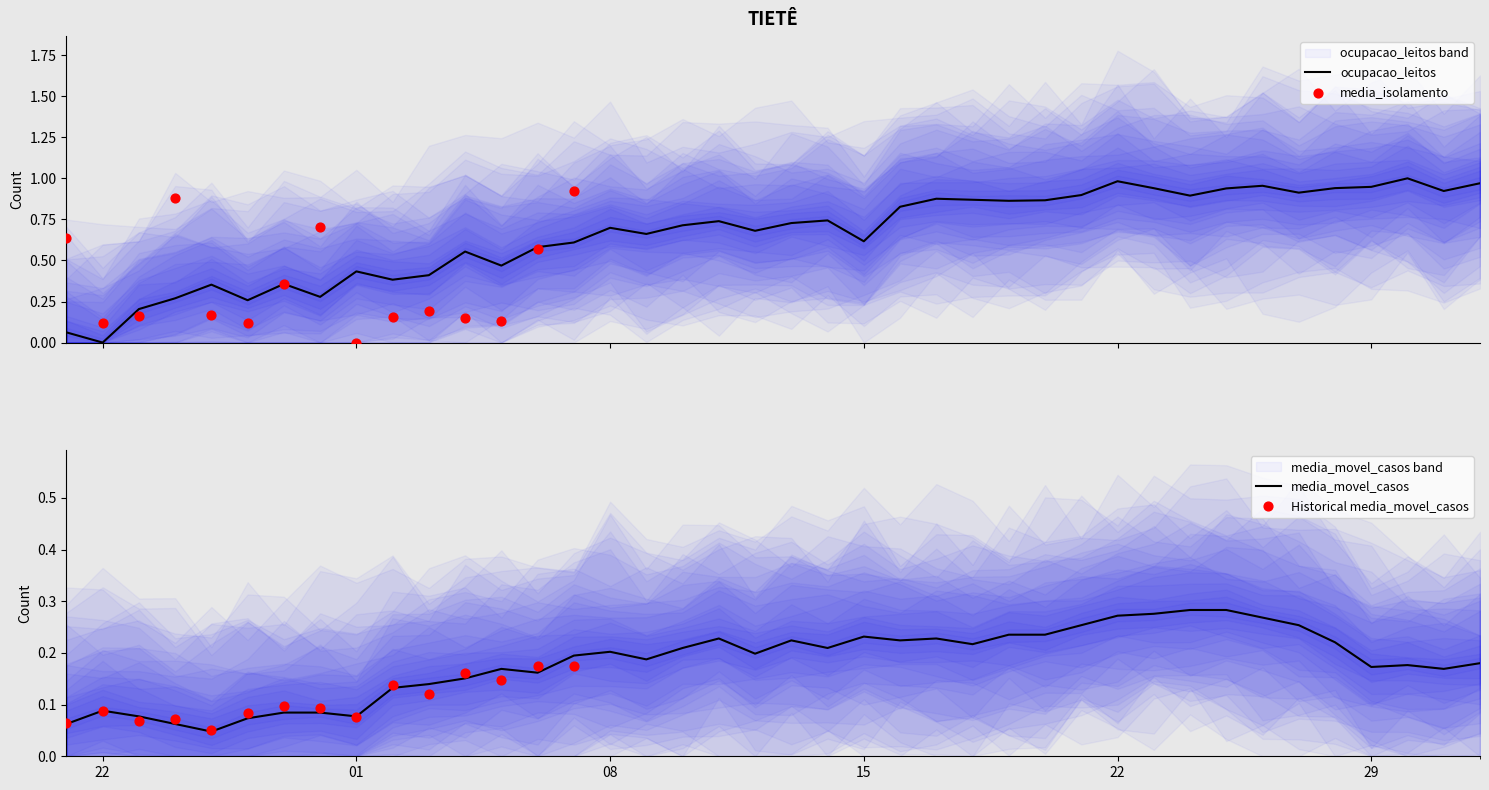

Which series reaches the maximum Y coordinate?

ocupacao_leitos